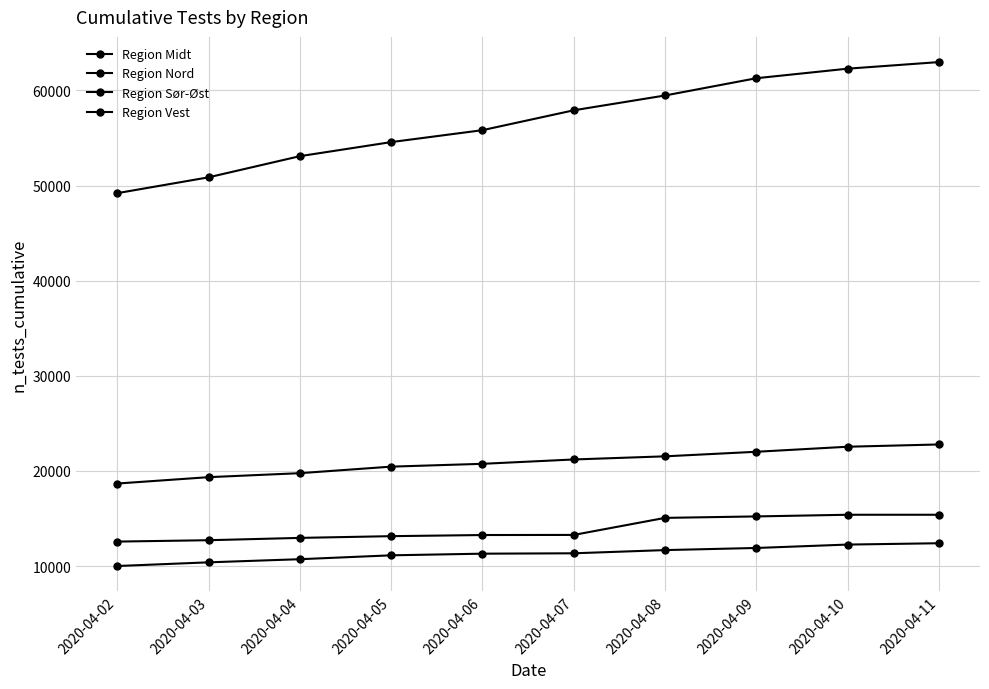

Rank the series by their maximum value, from lowest to highest.

Region Nord, Region Midt, Region Vest, Region Sør-Øst